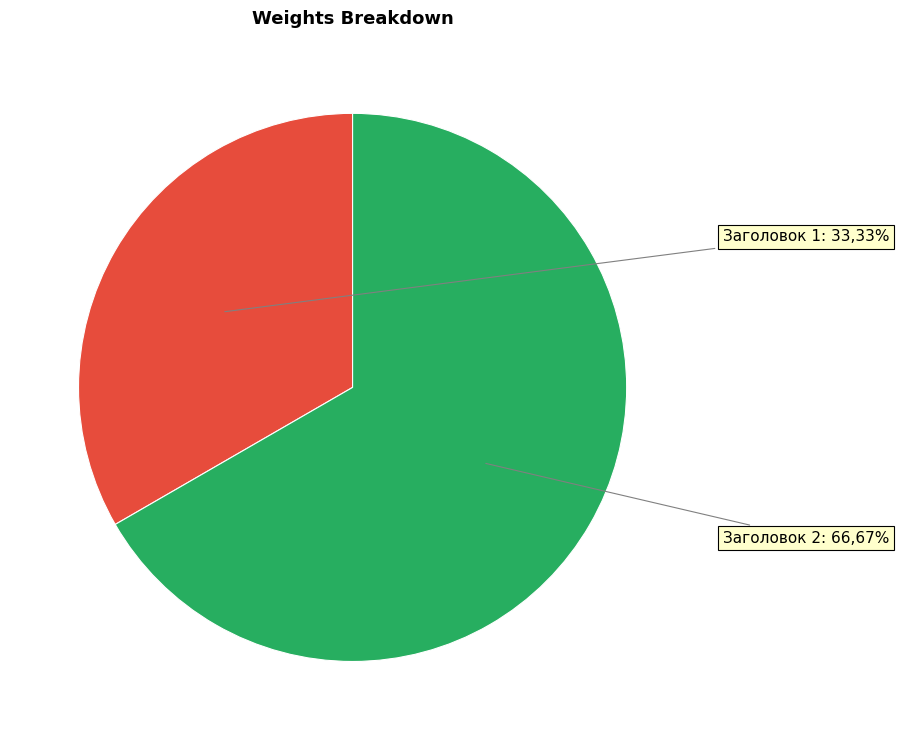

Rank the categories by value from highest to lowest.

Заголовок 2, Заголовок 1